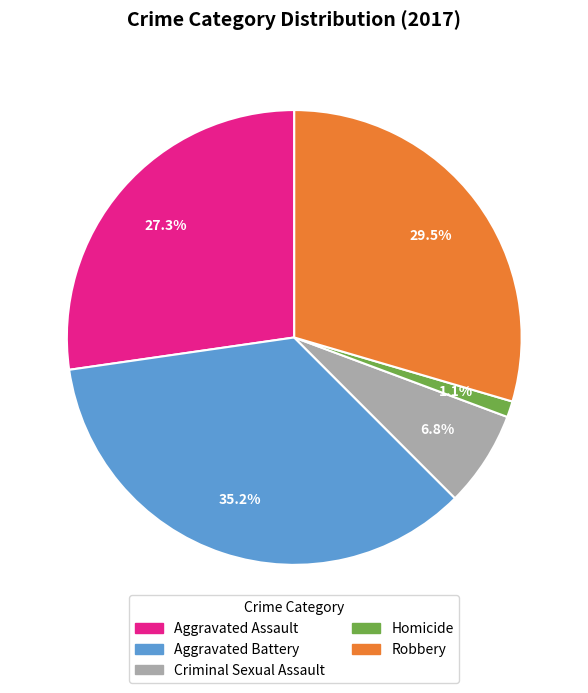

Is there a majority slice in this chart?

No